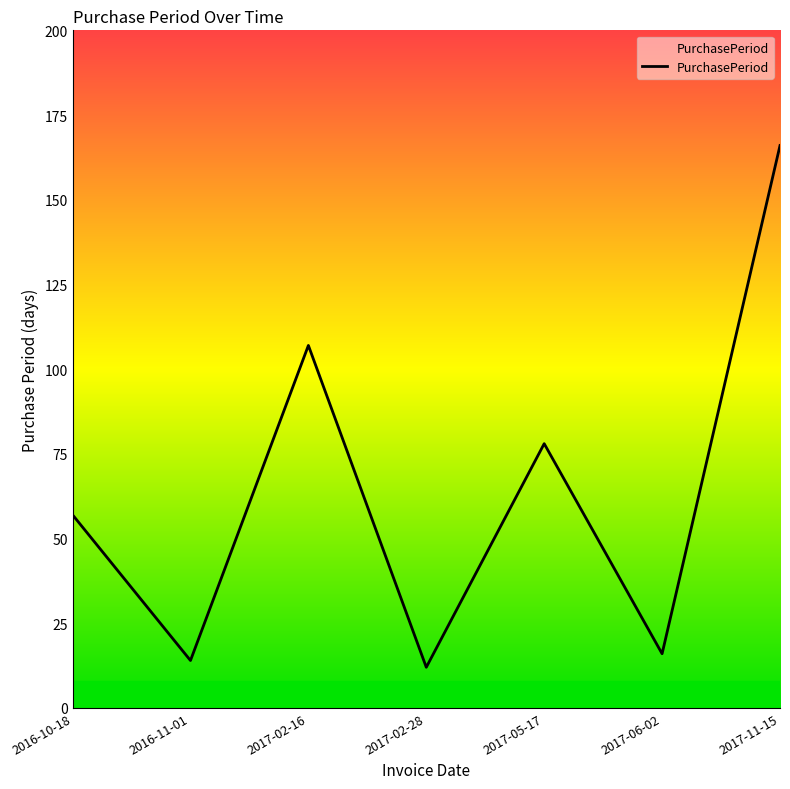

Does the chart have visible grid lines?

No